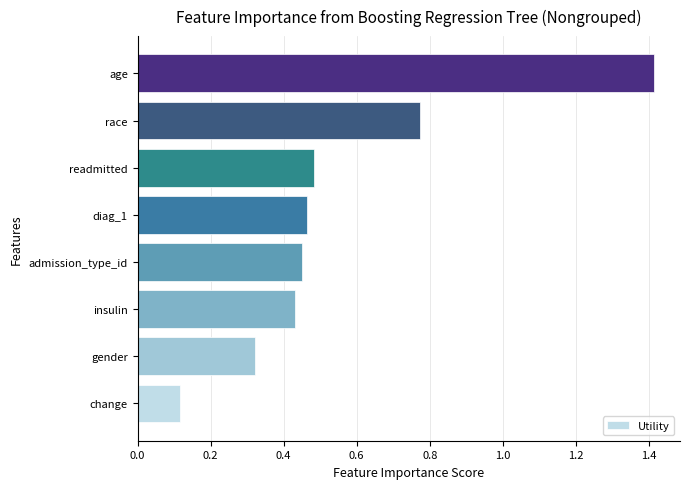

The value at age is 1.4. True or false?

True